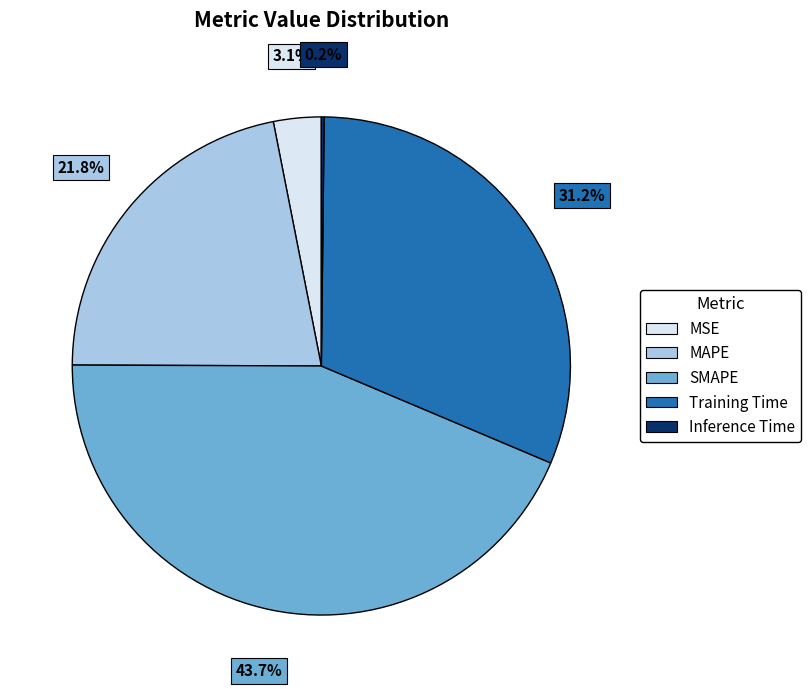

What is the largest slice in the pie chart?

SMAPE